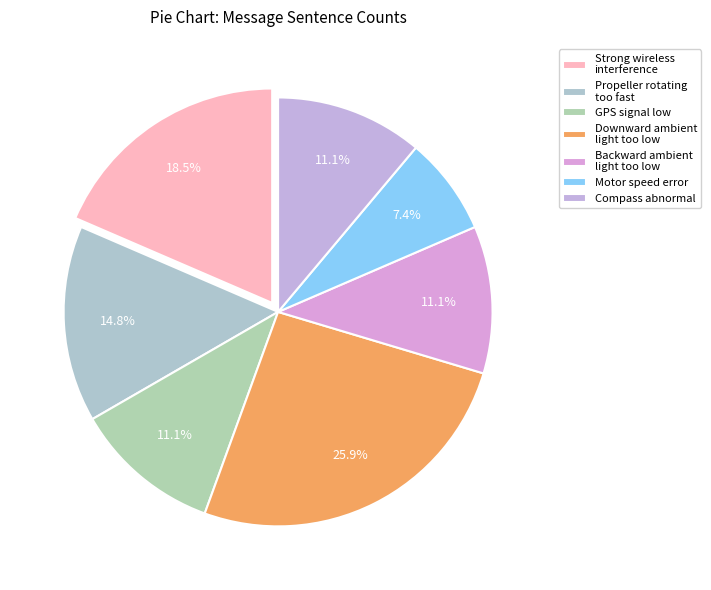

Is there a majority slice in this chart?

No